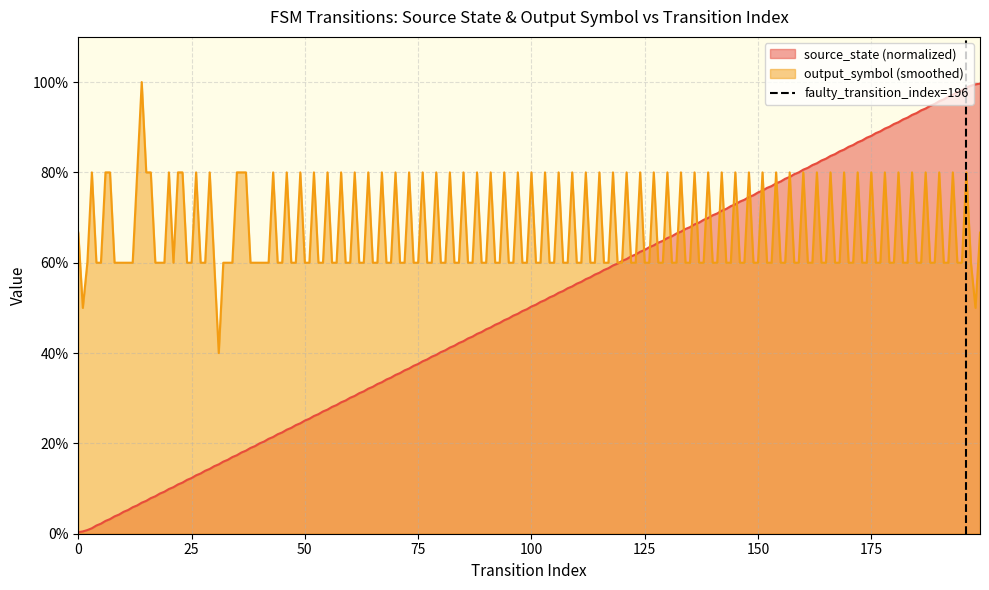

True or false: the data shows 1 at 25.

False